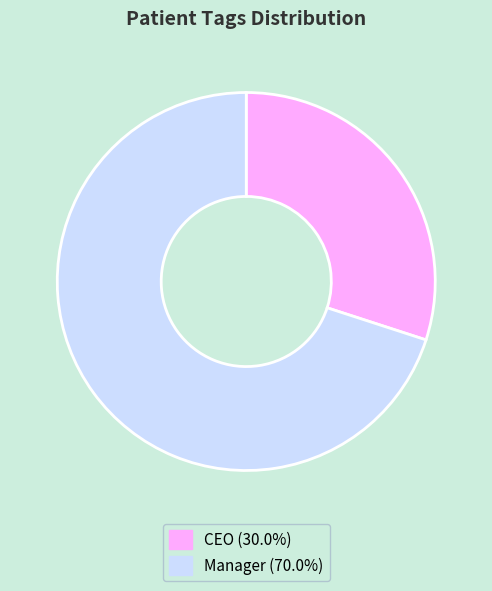

What is the smallest slice in the pie chart?

CEO